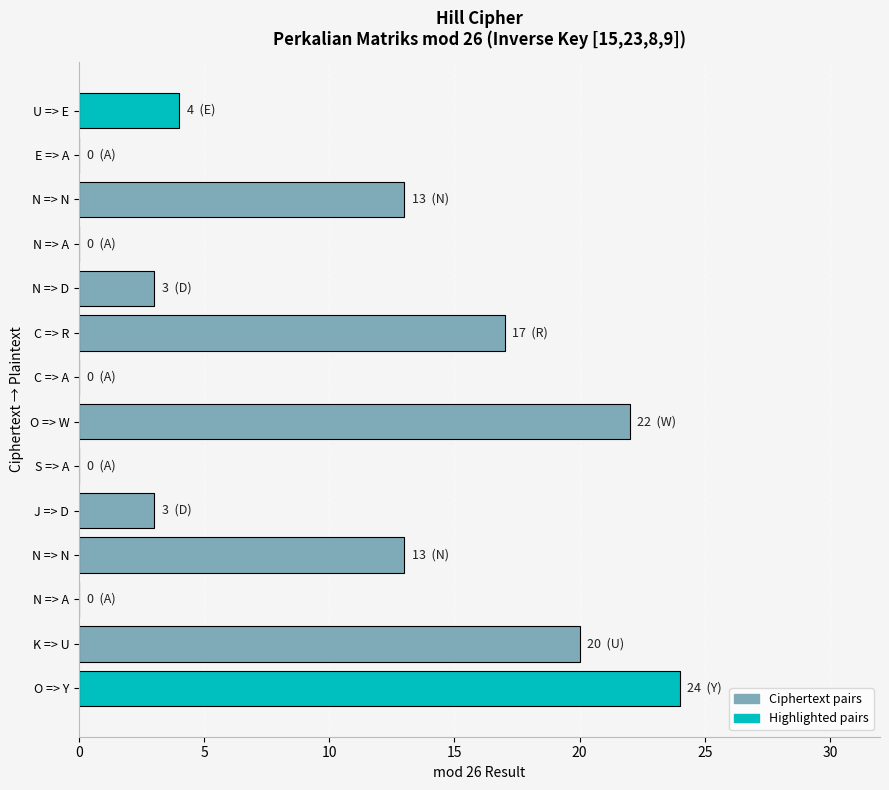

Count the number of data series in this chart.

1